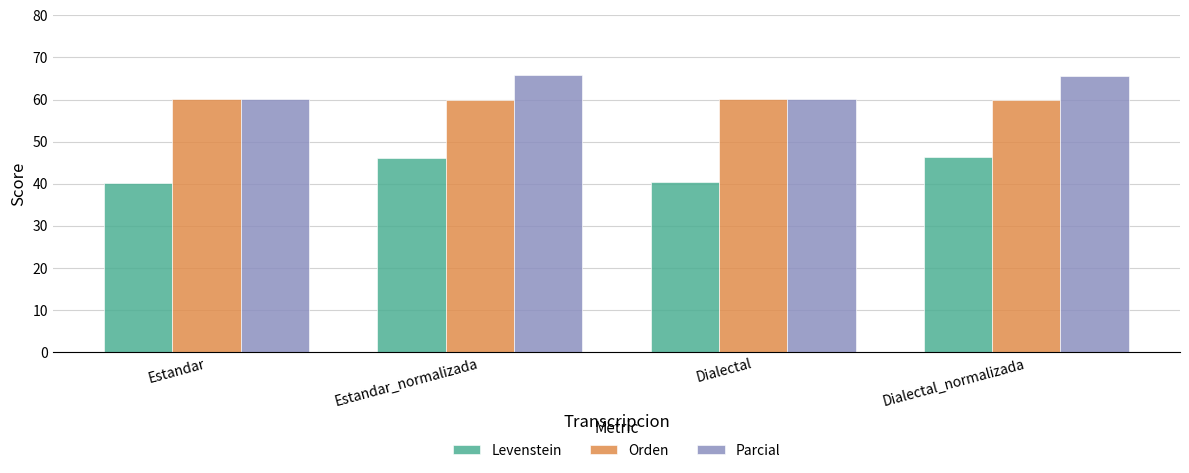

How many groups of bars are there?

4